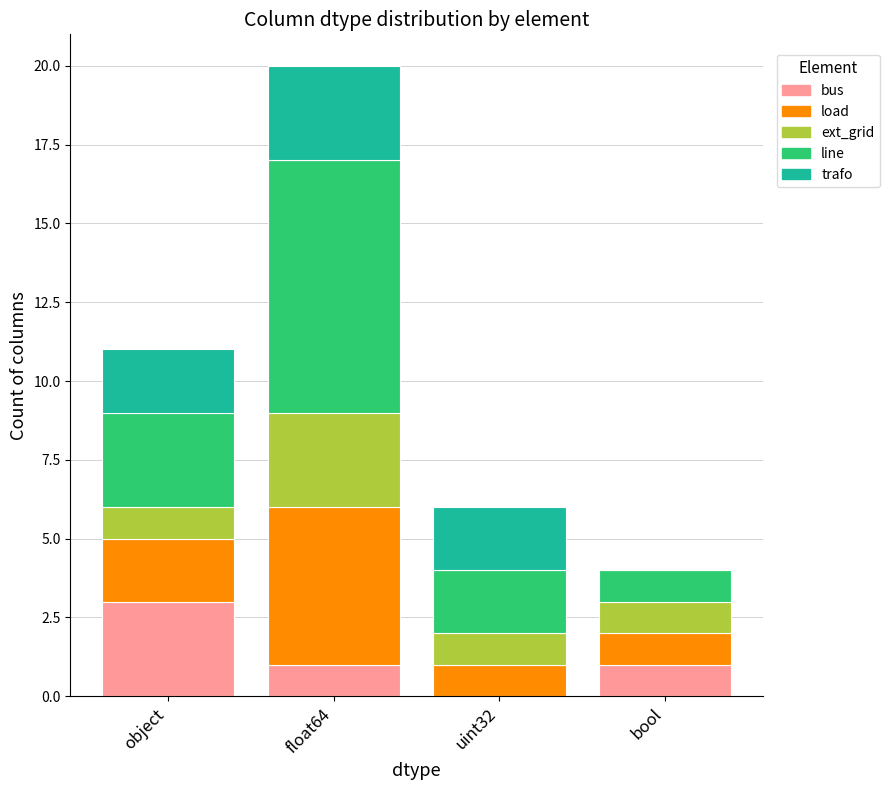

Does the chart contain stacked bars?

Yes